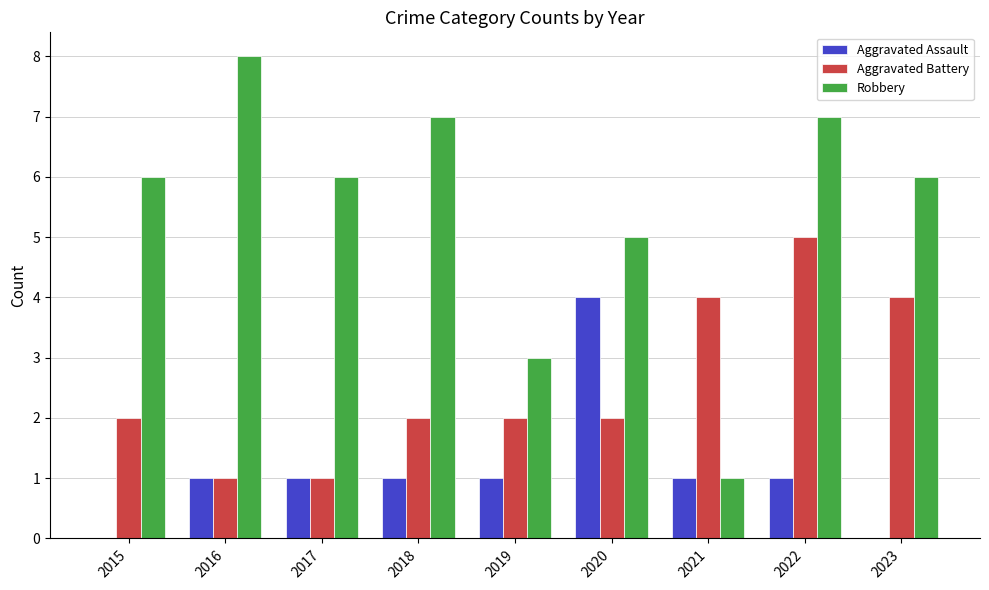

What is the average value of the Robbery series?

5